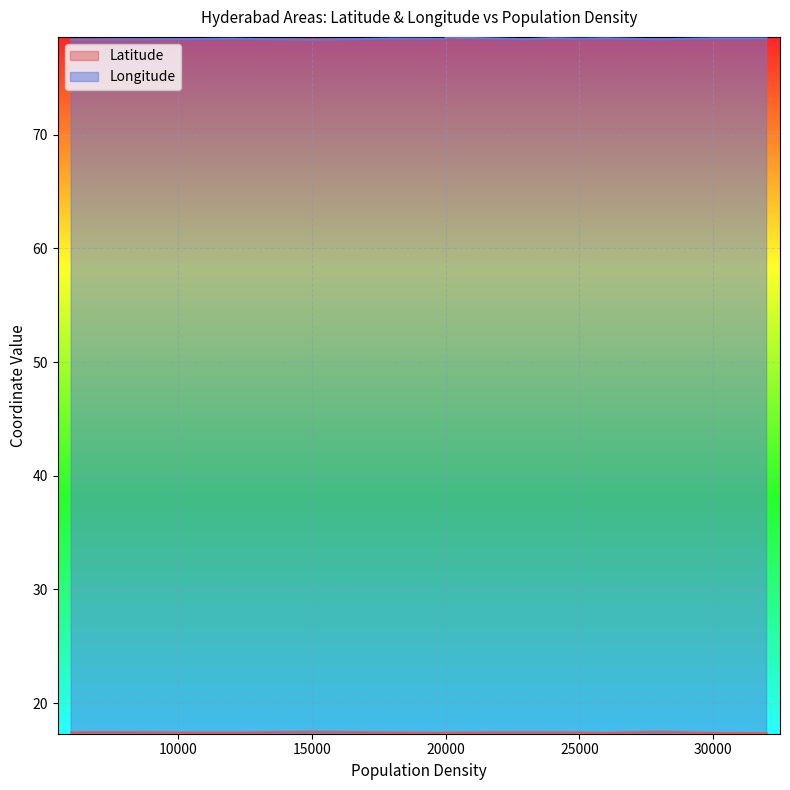

True or false: Latitude has a value of 23.4 at 7000.

False